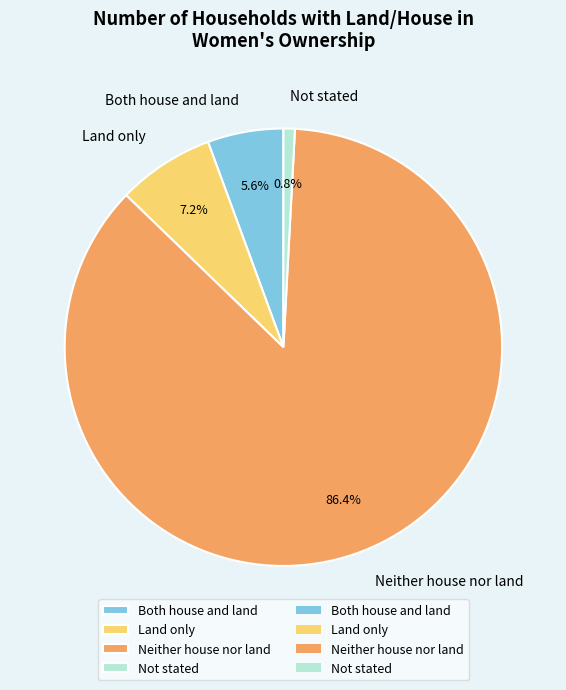

Which category has the smallest portion of the pie?

Not stated